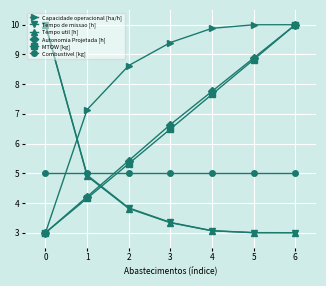

What is the difference between the maximum and minimum values in the MTOW [kg] series?

7.0